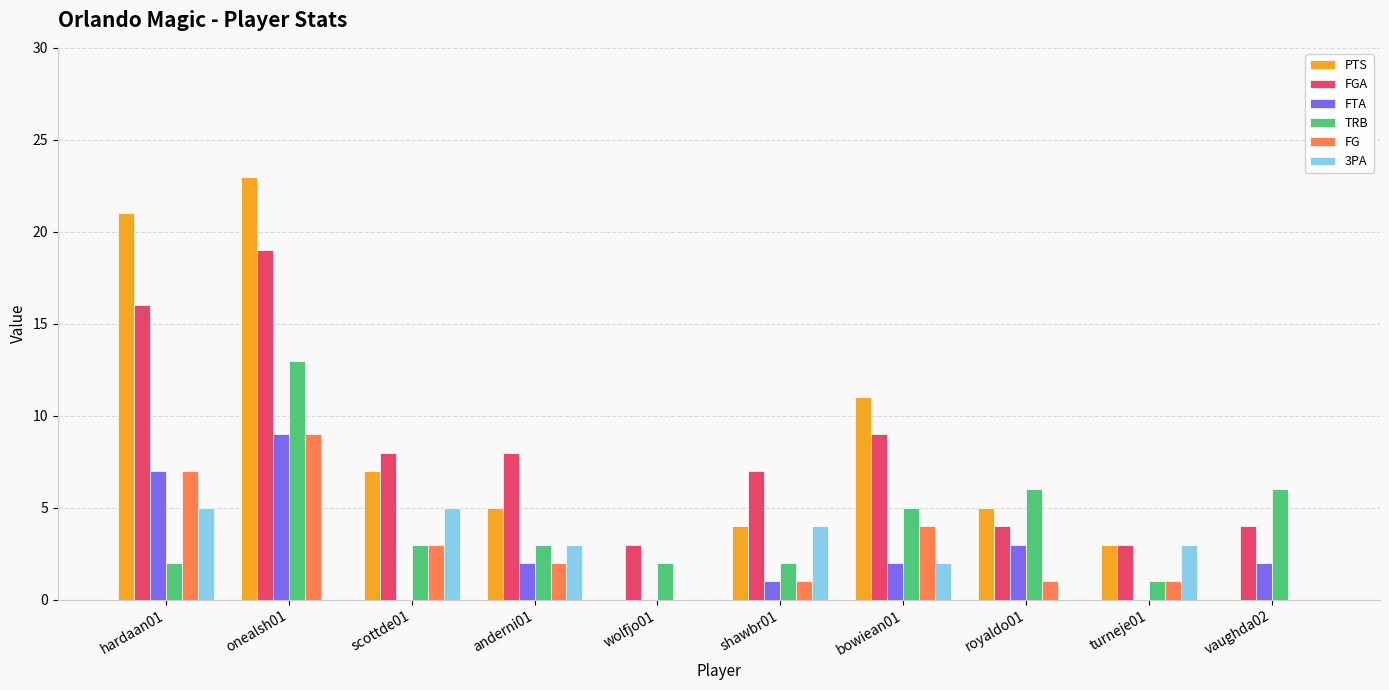

Reading left to right, transcribe all the data shown in this chart.

PTS: 21	23	7	5	0	4	11	5	3	0
FGA: 16	19	8	8	3	7	9	4	3	4
FTA: 7	9	0	2	0	1	2	3	0	2
TRB: 2	13	3	3	2	2	5	6	1	6
FG: 7	9	3	2	0	1	4	1	1	0
3PA: 5	0	5	3	0	4	2	0	3	0